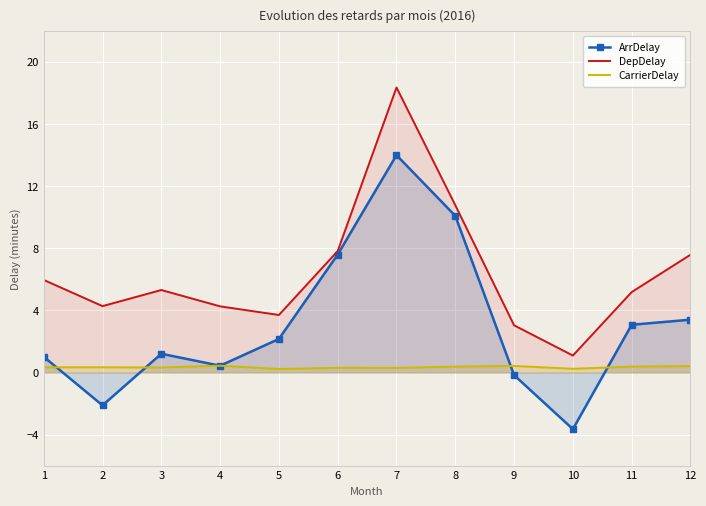

Where is DepDelay nearest to the value 9?

6